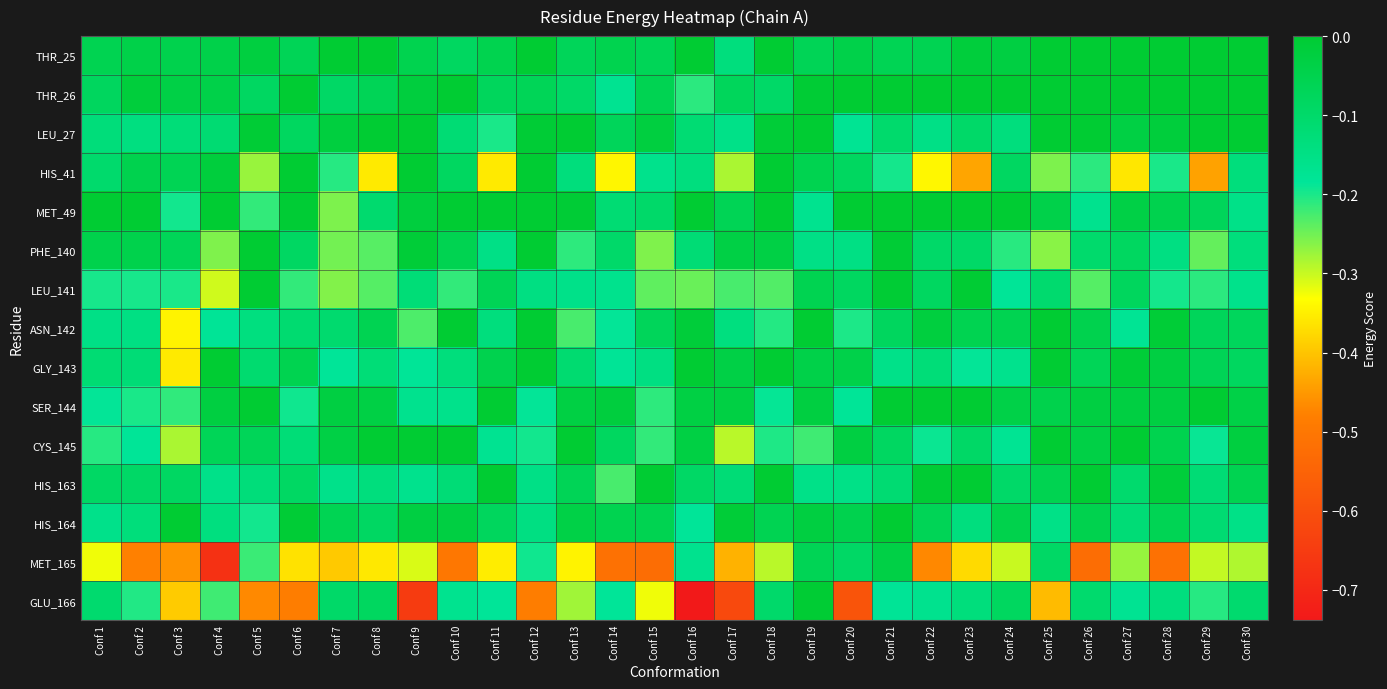

Reading left to right, extract all data points from this chart.

THR_25: Conf 1=-0.1	Conf 2=-0.0	Conf 3=-0.0	Conf 4=-0.0	Conf 5=-0.0	Conf 6=-0.1	Conf 7=-0.0	Conf 8=-0.0	Conf 9=-0.1	Conf 10=-0.1	Conf 11=-0.1	Conf 12=-0.0	Conf 13=-0.1	Conf 14=-0.1	Conf 15=-0.1	Conf 16=-0.0	Conf 17=-0.1	Conf 18=-0.0	Conf 19=-0.1	Conf 20=-0.0	Conf 21=-0.1	Conf 22=-0.1	Conf 23=-0.0	Conf 24=-0.0	Conf 25=-0.0	Conf 26=0.0	Conf 27=0.0	Conf 28=0.0	Conf 29=0.0	Conf 30=0.0
THR_26: Conf 1=-0.1	Conf 2=-0.0	Conf 3=-0.0	Conf 4=-0.0	Conf 5=-0.1	Conf 6=-0.0	Conf 7=-0.1	Conf 8=-0.1	Conf 9=-0.0	Conf 10=-0.0	Conf 11=-0.1	Conf 12=-0.1	Conf 13=-0.1	Conf 14=-0.2	Conf 15=-0.1	Conf 16=-0.2	Conf 17=-0.1	Conf 18=-0.1	Conf 19=-0.0	Conf 20=-0.0	Conf 21=0.0	Conf 22=0.0	Conf 23=0.0	Conf 24=0.0	Conf 25=0.0	Conf 26=0.0	Conf 27=0.0	Conf 28=0.0	Conf 29=0.0	Conf 30=0.0
LEU_27: Conf 1=-0.1	Conf 2=-0.1	Conf 3=-0.1	Conf 4=-0.1	Conf 5=-0.0	Conf 6=-0.1	Conf 7=-0.0	Conf 8=-0.0	Conf 9=-0.0	Conf 10=-0.1	Conf 11=-0.2	Conf 12=-0.0	Conf 13=-0.0	Conf 14=-0.1	Conf 15=-0.0	Conf 16=-0.1	Conf 17=-0.2	Conf 18=-0.0	Conf 19=-0.0	Conf 20=-0.2	Conf 21=-0.1	Conf 22=-0.2	Conf 23=-0.1	Conf 24=-0.1	Conf 25=-0.0	Conf 26=-0.0	Conf 27=-0.0	Conf 28=-0.0	Conf 29=0.0	Conf 30=0.0
HIS_41: Conf 1=-0.1	Conf 2=-0.0	Conf 3=-0.1	Conf 4=-0.0	Conf 5=-0.3	Conf 6=-0.0	Conf 7=-0.2	Conf 8=-0.4	Conf 9=-0.0	Conf 10=-0.1	Conf 11=-0.4	Conf 12=-0.0	Conf 13=-0.1	Conf 14=-0.3	Conf 15=-0.2	Conf 16=-0.1	Conf 17=-0.3	Conf 18=-0.0	Conf 19=-0.1	Conf 20=-0.1	Conf 21=-0.2	Conf 22=-0.3	Conf 23=-0.4	Conf 24=-0.1	Conf 25=-0.3	Conf 26=-0.2	Conf 27=-0.4	Conf 28=-0.2	Conf 29=-0.4	Conf 30=-0.1
MET_49: Conf 1=-0.0	Conf 2=-0.0	Conf 3=-0.2	Conf 4=-0.0	Conf 5=-0.2	Conf 6=-0.0	Conf 7=-0.3	Conf 8=-0.1	Conf 9=-0.0	Conf 10=-0.0	Conf 11=-0.0	Conf 12=-0.0	Conf 13=-0.0	Conf 14=-0.1	Conf 15=-0.1	Conf 16=-0.0	Conf 17=-0.1	Conf 18=-0.0	Conf 19=-0.2	Conf 20=-0.0	Conf 21=-0.0	Conf 22=-0.0	Conf 23=-0.0	Conf 24=-0.0	Conf 25=-0.0	Conf 26=-0.2	Conf 27=-0.0	Conf 28=-0.1	Conf 29=-0.1	Conf 30=-0.2
PHE_140: Conf 1=-0.0	Conf 2=-0.0	Conf 3=-0.1	Conf 4=-0.3	Conf 5=-0.0	Conf 6=-0.1	Conf 7=-0.3	Conf 8=-0.2	Conf 9=-0.0	Conf 10=-0.1	Conf 11=-0.2	Conf 12=-0.0	Conf 13=-0.2	Conf 14=-0.1	Conf 15=-0.3	Conf 16=-0.1	Conf 17=-0.0	Conf 18=-0.0	Conf 19=-0.2	Conf 20=-0.1	Conf 21=-0.0	Conf 22=-0.1	Conf 23=-0.1	Conf 24=-0.2	Conf 25=-0.3	Conf 26=-0.1	Conf 27=-0.1	Conf 28=-0.1	Conf 29=-0.2	Conf 30=-0.1
LEU_141: Conf 1=-0.2	Conf 2=-0.2	Conf 3=-0.2	Conf 4=-0.3	Conf 5=-0.0	Conf 6=-0.2	Conf 7=-0.3	Conf 8=-0.2	Conf 9=-0.1	Conf 10=-0.2	Conf 11=-0.1	Conf 12=-0.1	Conf 13=-0.2	Conf 14=-0.2	Conf 15=-0.2	Conf 16=-0.2	Conf 17=-0.2	Conf 18=-0.2	Conf 19=-0.1	Conf 20=-0.1	Conf 21=-0.0	Conf 22=-0.1	Conf 23=-0.0	Conf 24=-0.2	Conf 25=-0.1	Conf 26=-0.2	Conf 27=-0.1	Conf 28=-0.2	Conf 29=-0.2	Conf 30=-0.2
ASN_142: Conf 1=-0.2	Conf 2=-0.1	Conf 3=-0.3	Conf 4=-0.2	Conf 5=-0.1	Conf 6=-0.1	Conf 7=-0.1	Conf 8=-0.1	Conf 9=-0.2	Conf 10=-0.0	Conf 11=-0.1	Conf 12=-0.0	Conf 13=-0.2	Conf 14=-0.2	Conf 15=-0.1	Conf 16=-0.0	Conf 17=-0.1	Conf 18=-0.2	Conf 19=-0.0	Conf 20=-0.2	Conf 21=-0.1	Conf 22=-0.0	Conf 23=-0.1	Conf 24=-0.1	Conf 25=-0.0	Conf 26=-0.1	Conf 27=-0.2	Conf 28=-0.0	Conf 29=-0.1	Conf 30=-0.1
GLY_143: Conf 1=-0.1	Conf 2=-0.1	Conf 3=-0.4	Conf 4=-0.0	Conf 5=-0.1	Conf 6=-0.1	Conf 7=-0.2	Conf 8=-0.1	Conf 9=-0.2	Conf 10=-0.1	Conf 11=-0.1	Conf 12=-0.0	Conf 13=-0.1	Conf 14=-0.2	Conf 15=-0.1	Conf 16=-0.0	Conf 17=-0.0	Conf 18=-0.0	Conf 19=-0.0	Conf 20=-0.0	Conf 21=-0.2	Conf 22=-0.1	Conf 23=-0.2	Conf 24=-0.2	Conf 25=-0.0	Conf 26=-0.1	Conf 27=-0.0	Conf 28=-0.0	Conf 29=-0.1	Conf 30=-0.1
SER_144: Conf 1=-0.2	Conf 2=-0.2	Conf 3=-0.2	Conf 4=-0.0	Conf 5=-0.0	Conf 6=-0.2	Conf 7=-0.0	Conf 8=-0.0	Conf 9=-0.2	Conf 10=-0.2	Conf 11=-0.0	Conf 12=-0.2	Conf 13=-0.0	Conf 14=-0.0	Conf 15=-0.2	Conf 16=-0.0	Conf 17=-0.0	Conf 18=-0.2	Conf 19=-0.0	Conf 20=-0.2	Conf 21=-0.0	Conf 22=-0.0	Conf 23=-0.0	Conf 24=-0.0	Conf 25=-0.0	Conf 26=-0.0	Conf 27=-0.0	Conf 28=-0.0	Conf 29=-0.0	Conf 30=-0.0
CYS_145: Conf 1=-0.2	Conf 2=-0.2	Conf 3=-0.3	Conf 4=-0.1	Conf 5=-0.1	Conf 6=-0.1	Conf 7=-0.0	Conf 8=-0.0	Conf 9=-0.0	Conf 10=-0.0	Conf 11=-0.2	Conf 12=-0.2	Conf 13=-0.0	Conf 14=-0.1	Conf 15=-0.2	Conf 16=-0.0	Conf 17=-0.3	Conf 18=-0.2	Conf 19=-0.2	Conf 20=-0.0	Conf 21=-0.1	Conf 22=-0.2	Conf 23=-0.1	Conf 24=-0.2	Conf 25=-0.0	Conf 26=-0.0	Conf 27=-0.0	Conf 28=-0.1	Conf 29=-0.2	Conf 30=-0.0
HIS_163: Conf 1=-0.1	Conf 2=-0.1	Conf 3=-0.1	Conf 4=-0.2	Conf 5=-0.1	Conf 6=-0.1	Conf 7=-0.2	Conf 8=-0.1	Conf 9=-0.2	Conf 10=-0.1	Conf 11=-0.0	Conf 12=-0.2	Conf 13=-0.1	Conf 14=-0.2	Conf 15=-0.0	Conf 16=-0.1	Conf 17=-0.1	Conf 18=-0.0	Conf 19=-0.2	Conf 20=-0.2	Conf 21=-0.1	Conf 22=-0.0	Conf 23=-0.0	Conf 24=-0.1	Conf 25=-0.1	Conf 26=-0.0	Conf 27=-0.1	Conf 28=-0.0	Conf 29=-0.1	Conf 30=-0.1
HIS_164: Conf 1=-0.2	Conf 2=-0.1	Conf 3=-0.0	Conf 4=-0.1	Conf 5=-0.2	Conf 6=-0.0	Conf 7=-0.1	Conf 8=-0.1	Conf 9=-0.0	Conf 10=-0.0	Conf 11=-0.1	Conf 12=-0.1	Conf 13=-0.0	Conf 14=-0.1	Conf 15=-0.1	Conf 16=-0.2	Conf 17=-0.0	Conf 18=-0.1	Conf 19=-0.0	Conf 20=-0.1	Conf 21=-0.0	Conf 22=-0.1	Conf 23=-0.1	Conf 24=-0.0	Conf 25=-0.2	Conf 26=-0.0	Conf 27=-0.1	Conf 28=-0.1	Conf 29=-0.1	Conf 30=-0.2
MET_165: Conf 1=-0.3	Conf 2=-0.5	Conf 3=-0.5	Conf 4=-0.7	Conf 5=-0.2	Conf 6=-0.4	Conf 7=-0.4	Conf 8=-0.4	Conf 9=-0.3	Conf 10=-0.5	Conf 11=-0.4	Conf 12=-0.2	Conf 13=-0.3	Conf 14=-0.5	Conf 15=-0.5	Conf 16=-0.2	Conf 17=-0.4	Conf 18=-0.3	Conf 19=-0.1	Conf 20=-0.1	Conf 21=-0.0	Conf 22=-0.5	Conf 23=-0.4	Conf 24=-0.3	Conf 25=-0.1	Conf 26=-0.5	Conf 27=-0.3	Conf 28=-0.5	Conf 29=-0.3	Conf 30=-0.3
GLU_166: Conf 1=-0.1	Conf 2=-0.2	Conf 3=-0.4	Conf 4=-0.2	Conf 5=-0.5	Conf 6=-0.5	Conf 7=-0.1	Conf 8=-0.1	Conf 9=-0.7	Conf 10=-0.2	Conf 11=-0.2	Conf 12=-0.5	Conf 13=-0.3	Conf 14=-0.2	Conf 15=-0.3	Conf 16=-0.7	Conf 17=-0.6	Conf 18=-0.1	Conf 19=-0.0	Conf 20=-0.6	Conf 21=-0.2	Conf 22=-0.2	Conf 23=-0.1	Conf 24=-0.1	Conf 25=-0.4	Conf 26=-0.1	Conf 27=-0.2	Conf 28=-0.1	Conf 29=-0.2	Conf 30=-0.1